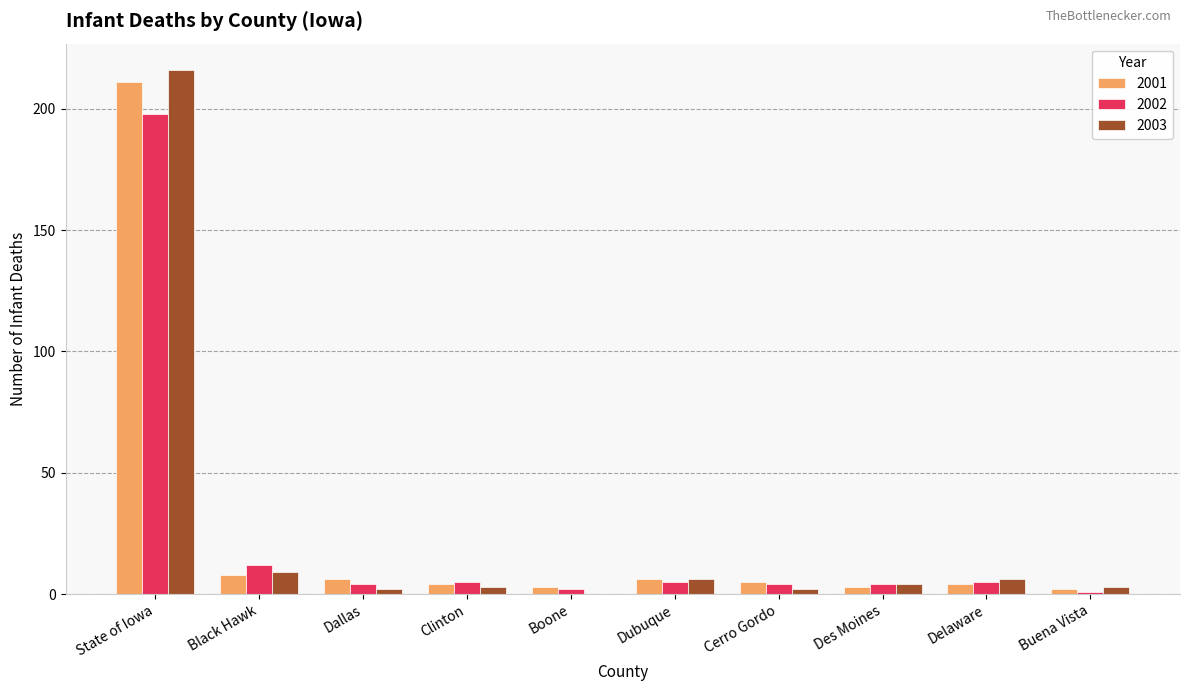

Reading left to right, extract all data points from this chart.

2001: State of Iowa=211	Black Hawk=8	Dallas=6	Clinton=4	Boone=3	Dubuque=6	Cerro Gordo=5	Des Moines=3	Delaware=4	Buena Vista=2
2002: State of Iowa=198	Black Hawk=12	Dallas=4	Clinton=5	Boone=2	Dubuque=5	Cerro Gordo=4	Des Moines=4	Delaware=5	Buena Vista=1
2003: State of Iowa=216	Black Hawk=9	Dallas=2	Clinton=3	Boone=0	Dubuque=6	Cerro Gordo=2	Des Moines=4	Delaware=6	Buena Vista=3